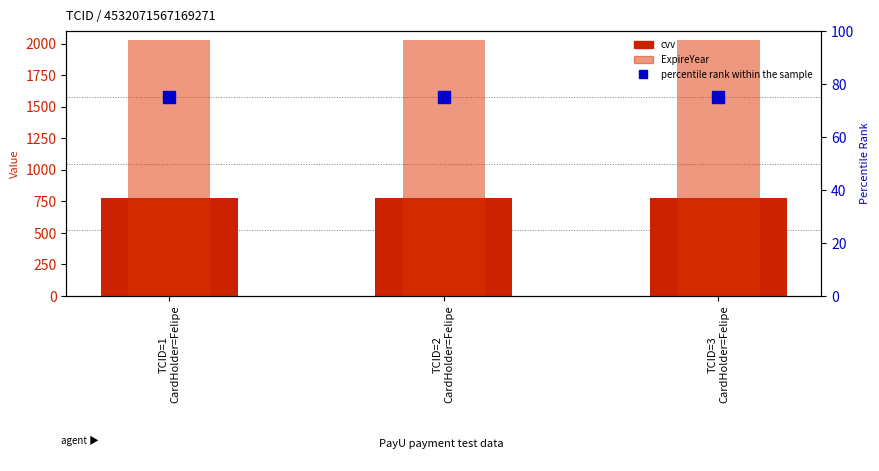

Are the bars horizontal?

No